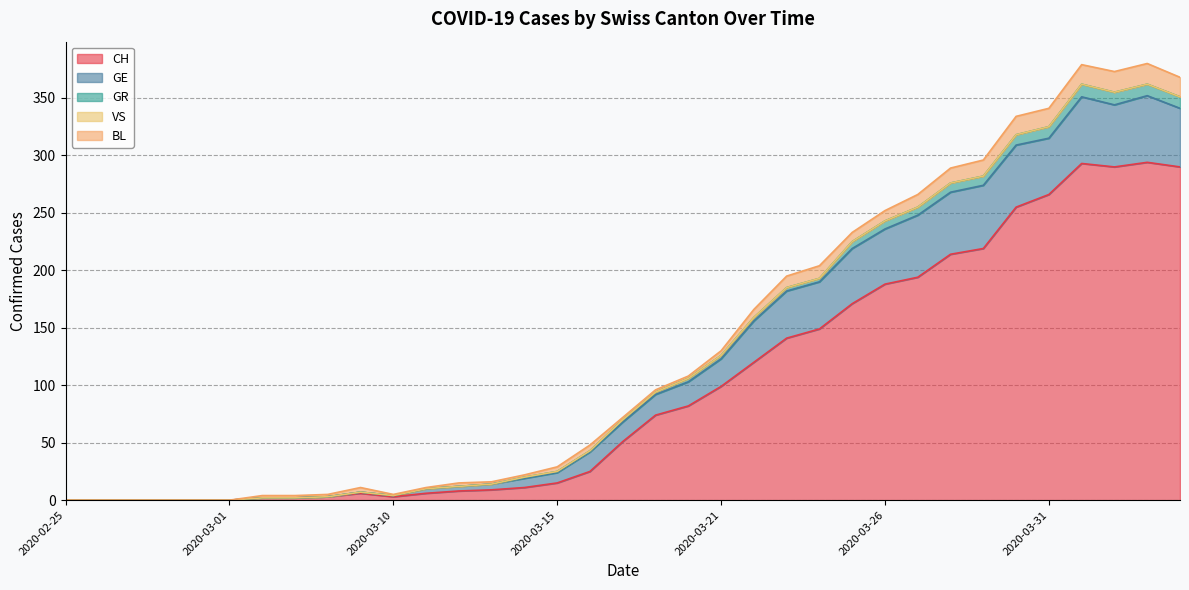

Which series has the largest total across all categories?

CH